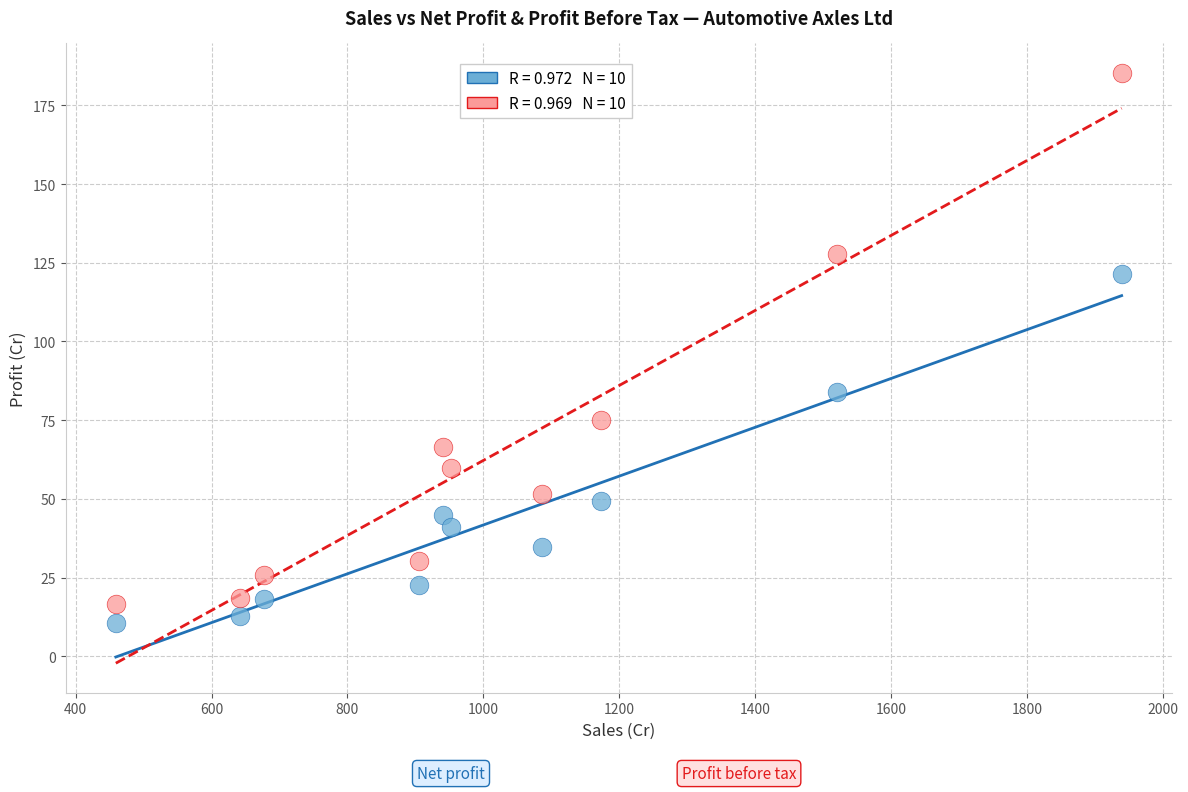

Across all data points, what is the range of X values (max minus min)?

1479.9